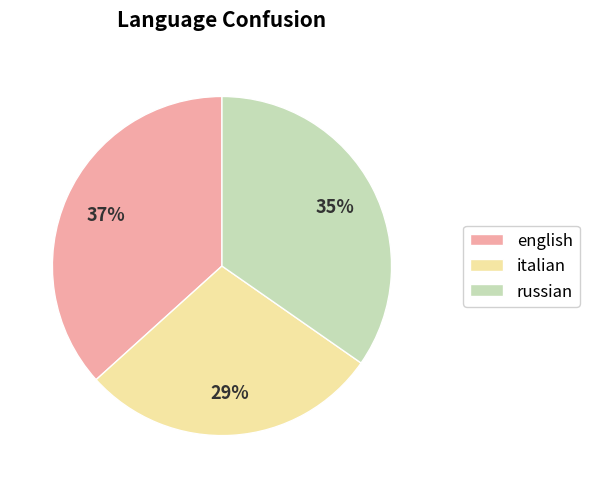

Which category has the smallest portion of the pie?

italian